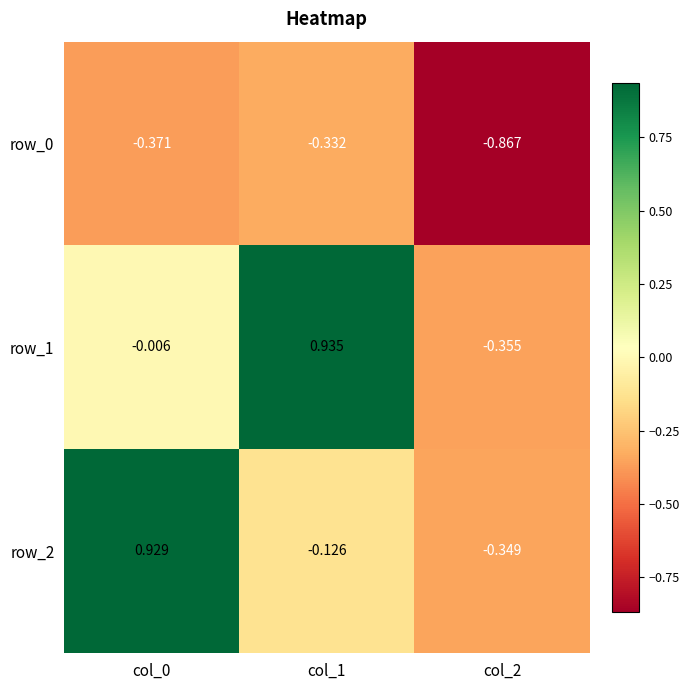

At which label does row_1 first exceed 0?

col_1